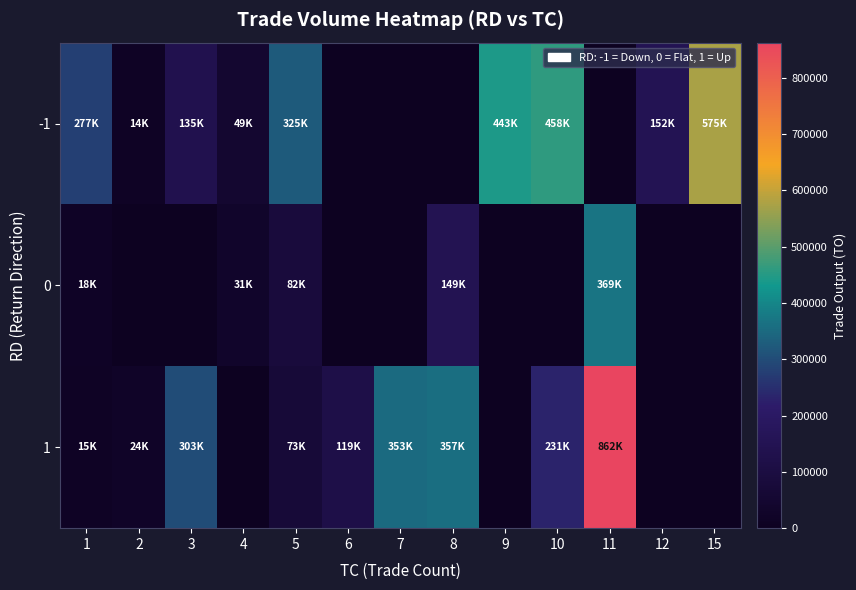

Reading left to right, list all the values displayed in this chart.

-1: 1=277140	2=14600	3=135400	4=49940	5=325850	6=0	7=0	8=0	9=443000	10=458250	11=0	12=152820	15=575820
0: 1=18900	2=0	3=0	4=31470	5=82770	6=0	7=0	8=149070	9=0	10=0	11=369300	12=0	15=0
1: 1=15120	2=24000	3=303160	4=0	5=73400	6=119690	7=353150	8=357540	9=0	10=231120	11=862460	12=0	15=0